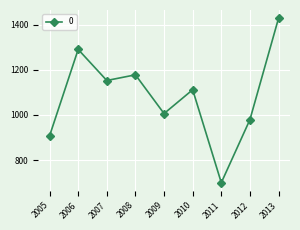

Reading left to right, extract all data points from this chart.

906.8	1289.6	1152.1	1177.3	1005.7	1111.2	699.6	978.8	1427.8